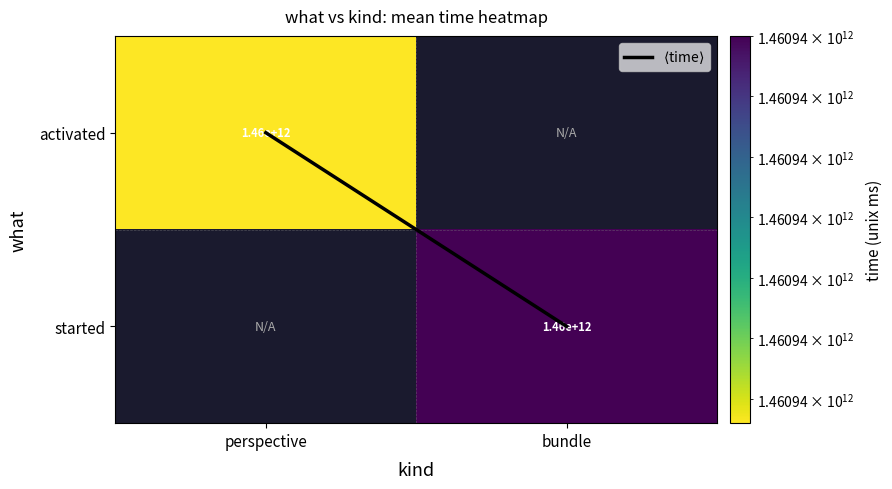

The value of activated at perspective is 1460942410718.0. True or false?

True